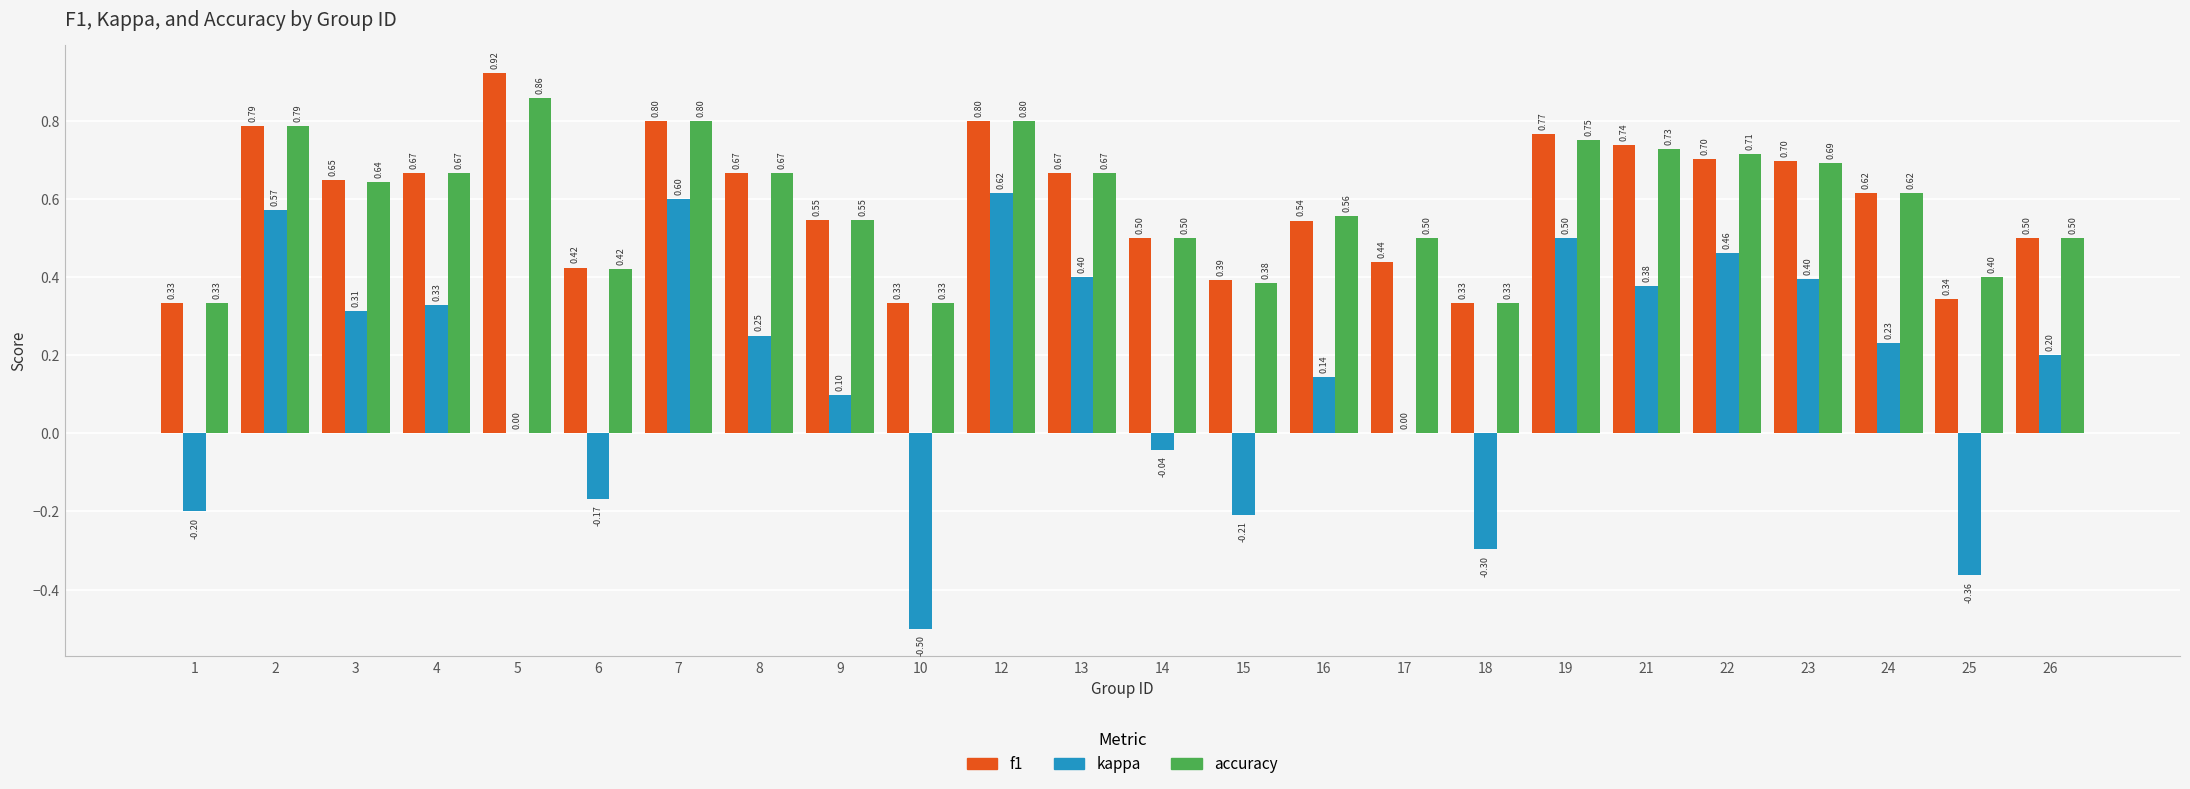

What is the average value of the accuracy series?

0.6